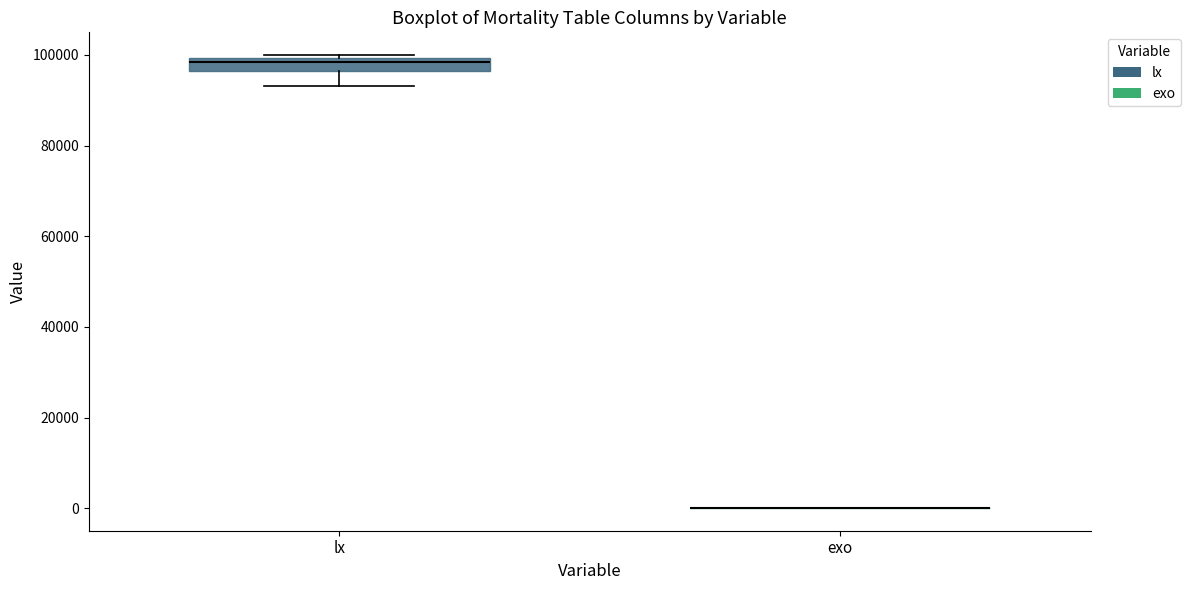

Which box is the tallest, from its lower edge to its upper edge?

lx